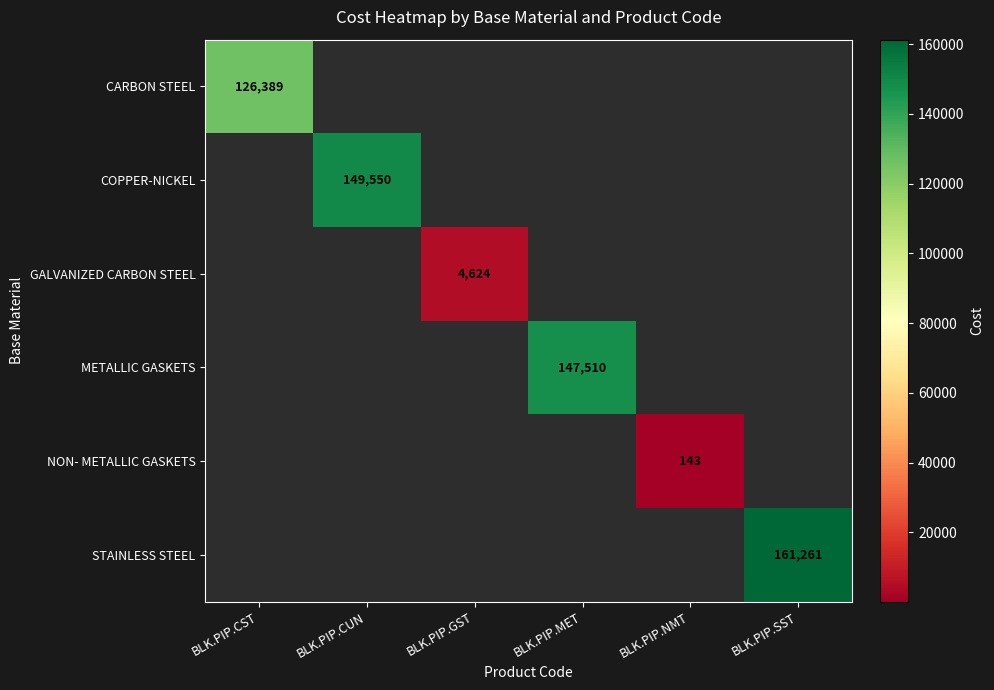

Count the number of categories in the chart.

6